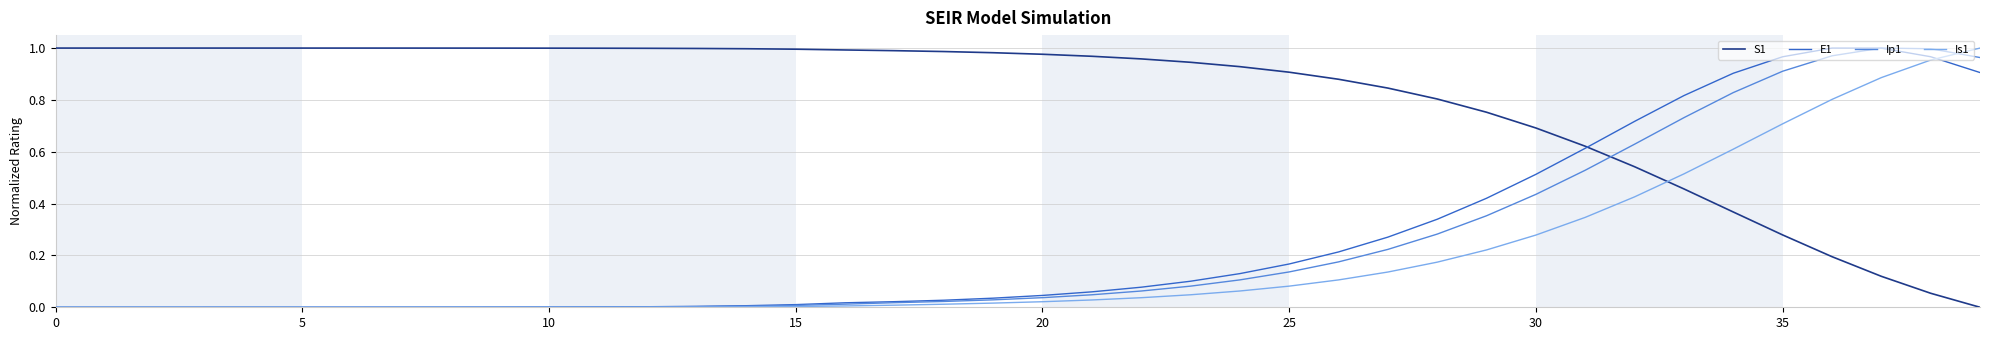

True or false: Is1 and Ip1 cross at least once.

True